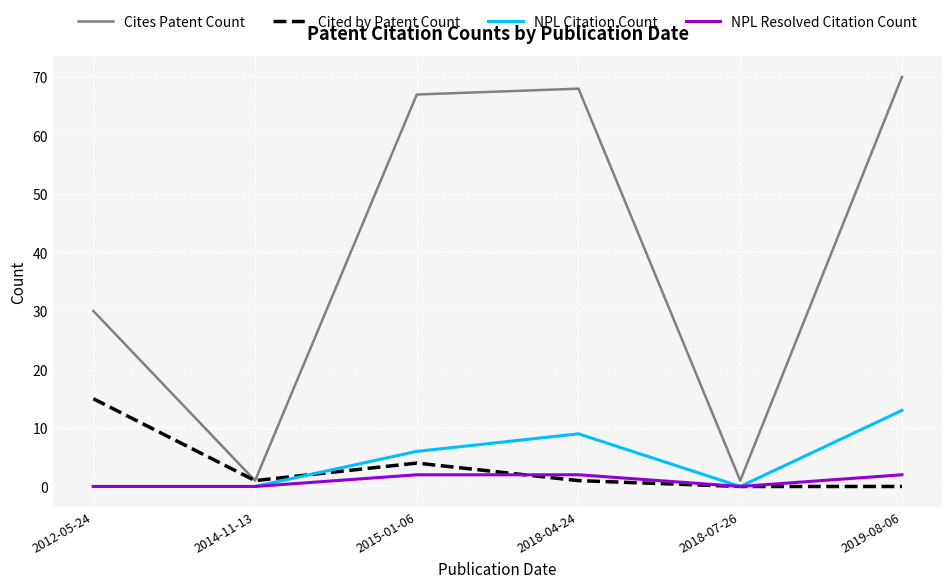

How many lines are shown in the chart?

4